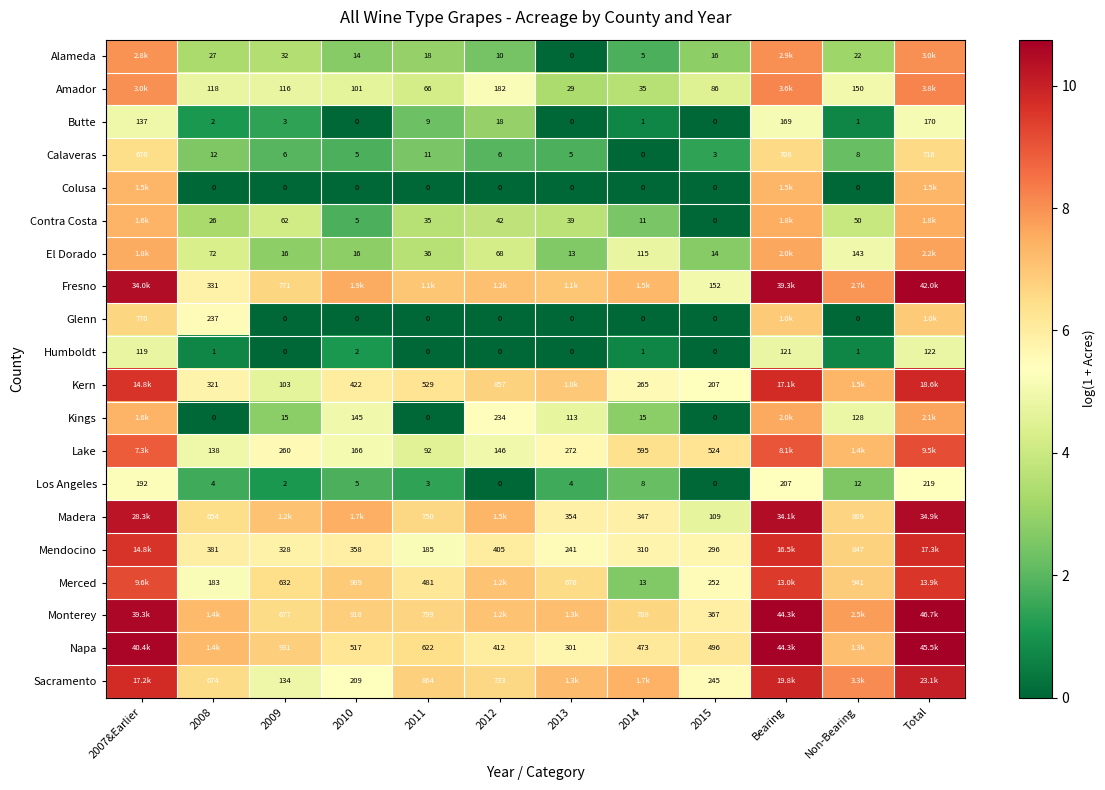

Is the value of Alameda at 2013 greater than the value of Napa at 2010?

No